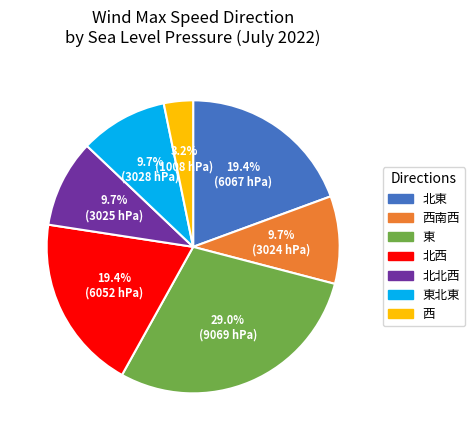

Is there a majority slice in this chart?

No